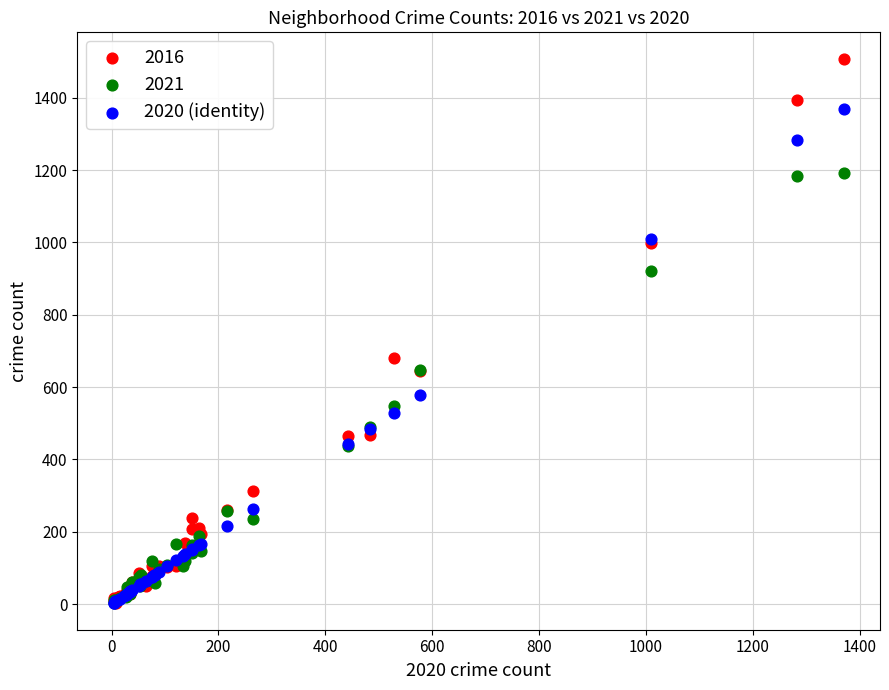

In the 2016 series, what Y value is closest to 755?

681